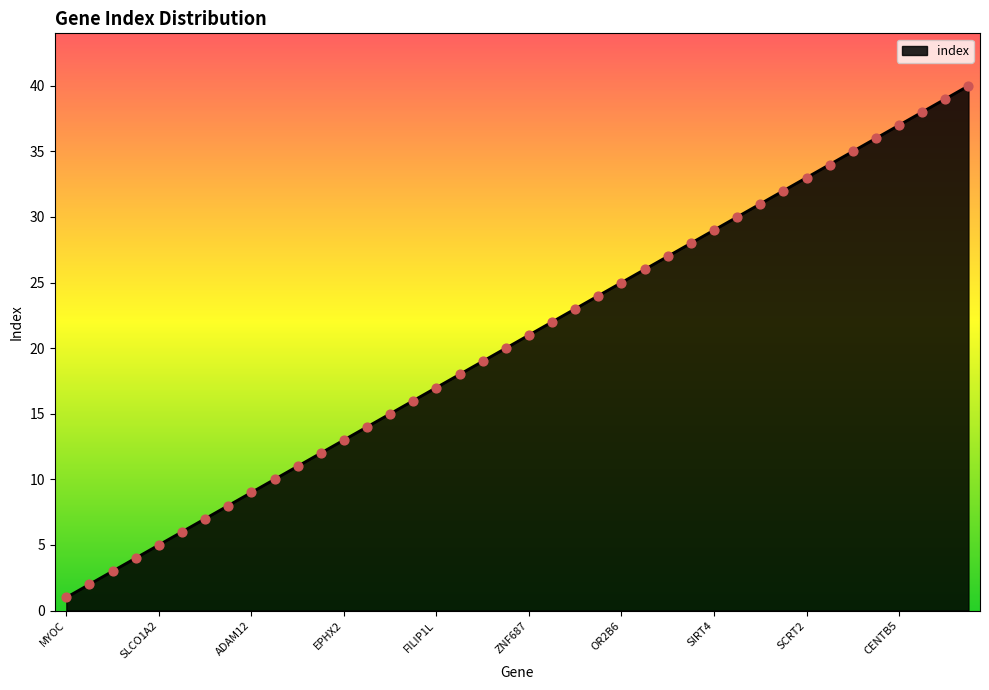

What is the difference between the maximum and minimum values?

39